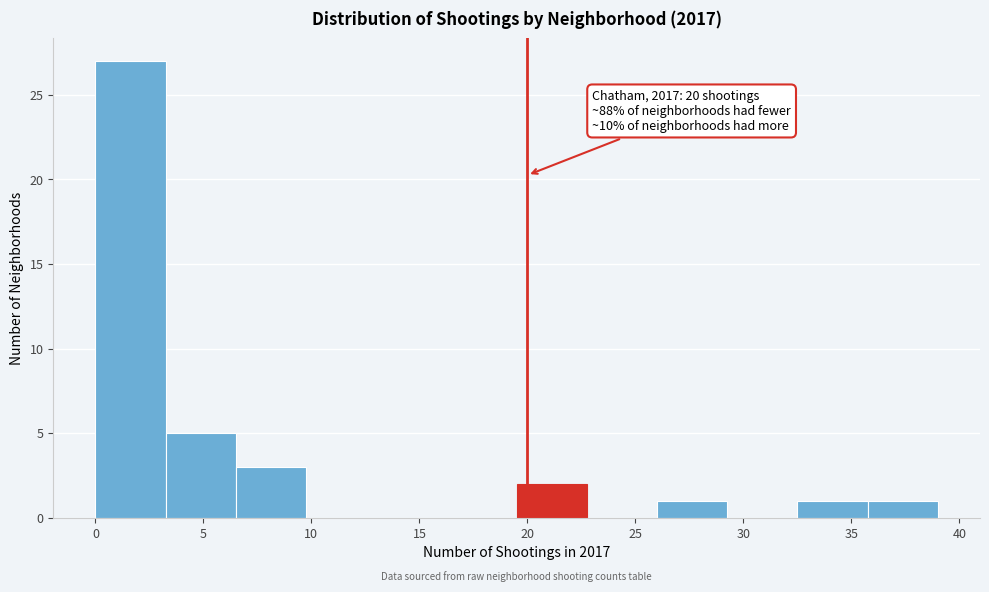

Which range on the x-axis has the tallest bar?

0.00 to 3.25